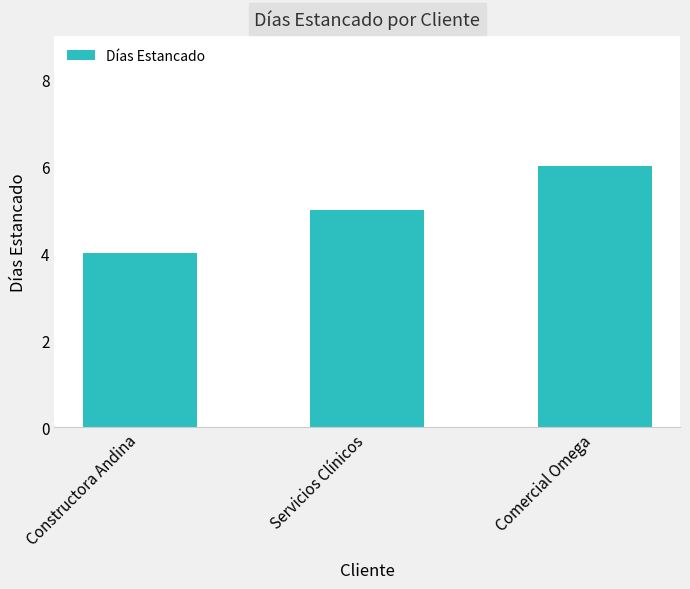

Reading left to right, extract all data points from this chart.

4	5	6